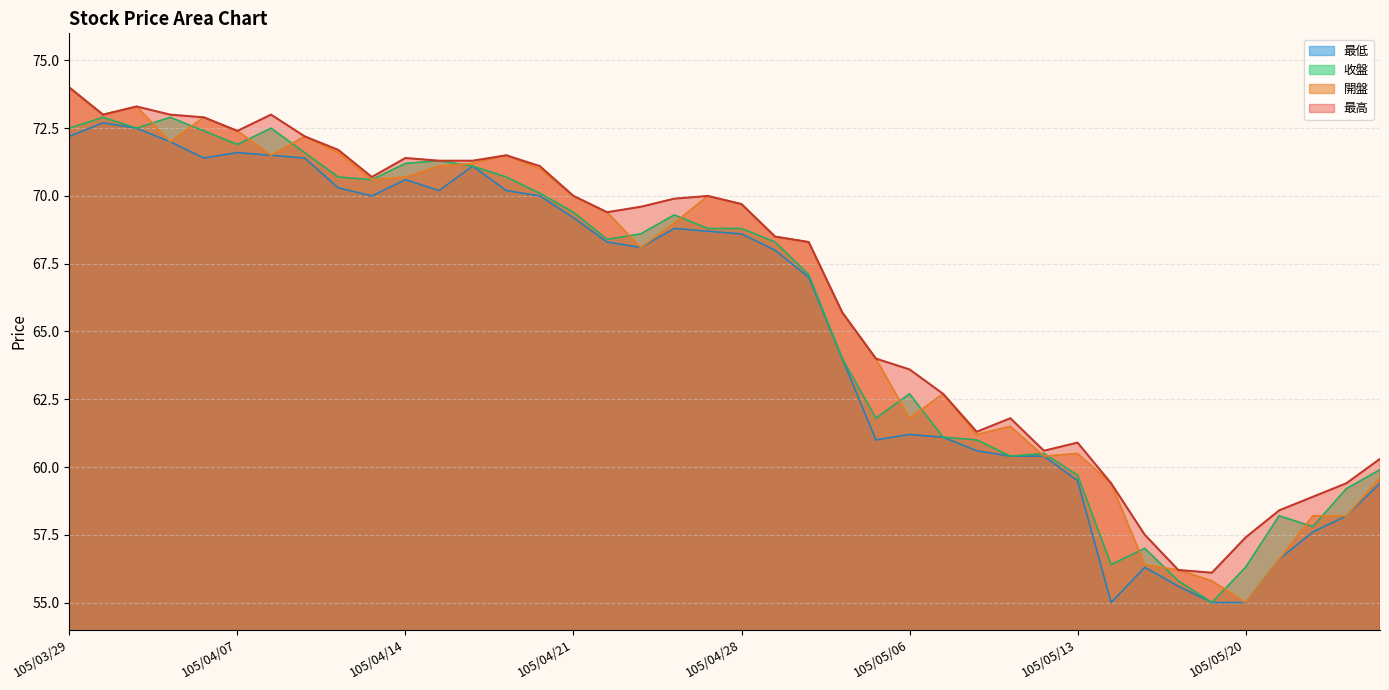

What is the minimum value for 收盤?

55.0